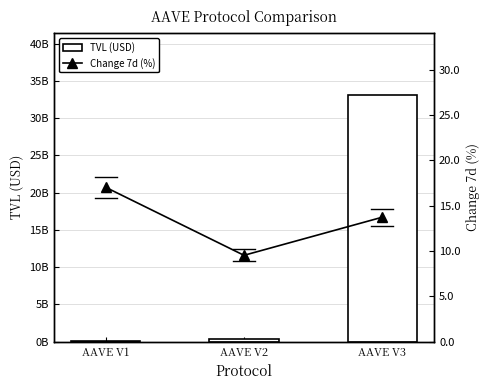

The value of Change 7d (%) at AAVE V2 is 5.2. True or false?

False